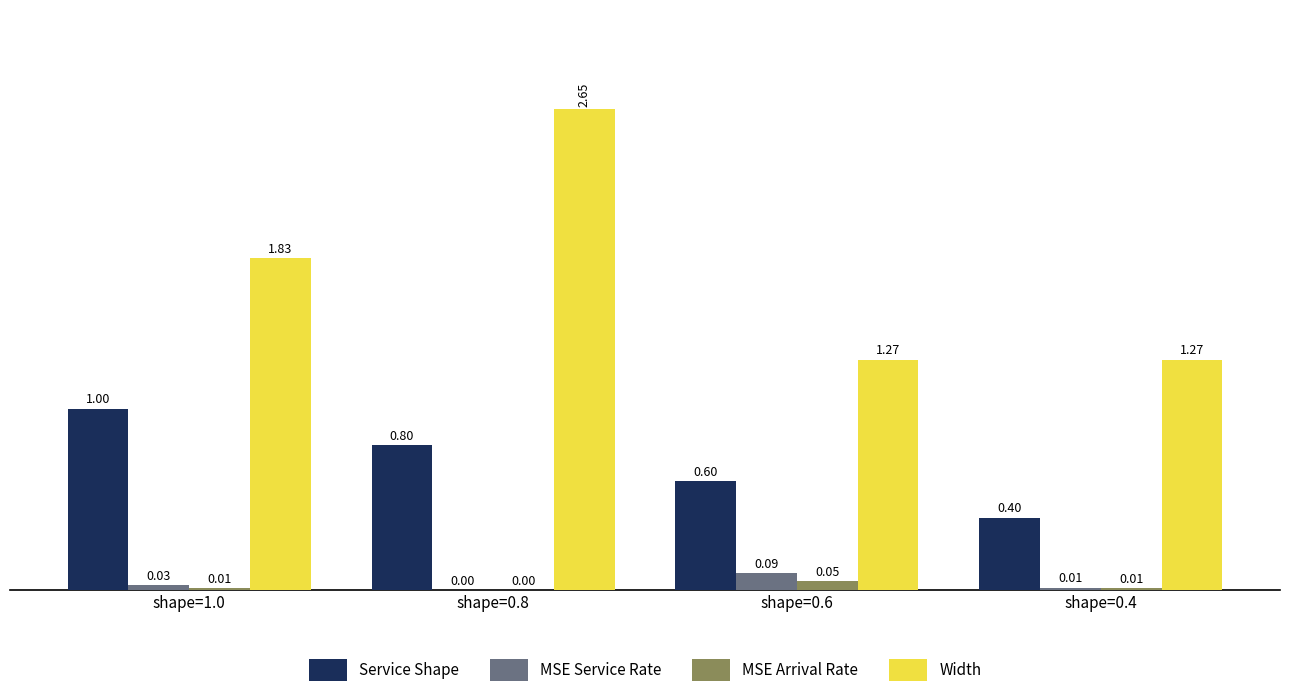

What is the sum of all Service Shape values?

2.8